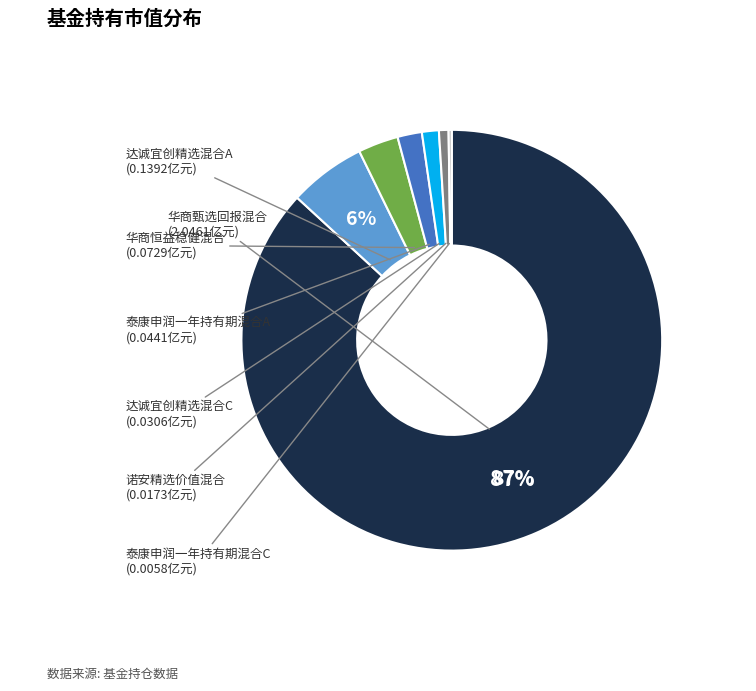

Does any single category account for the majority?

Yes